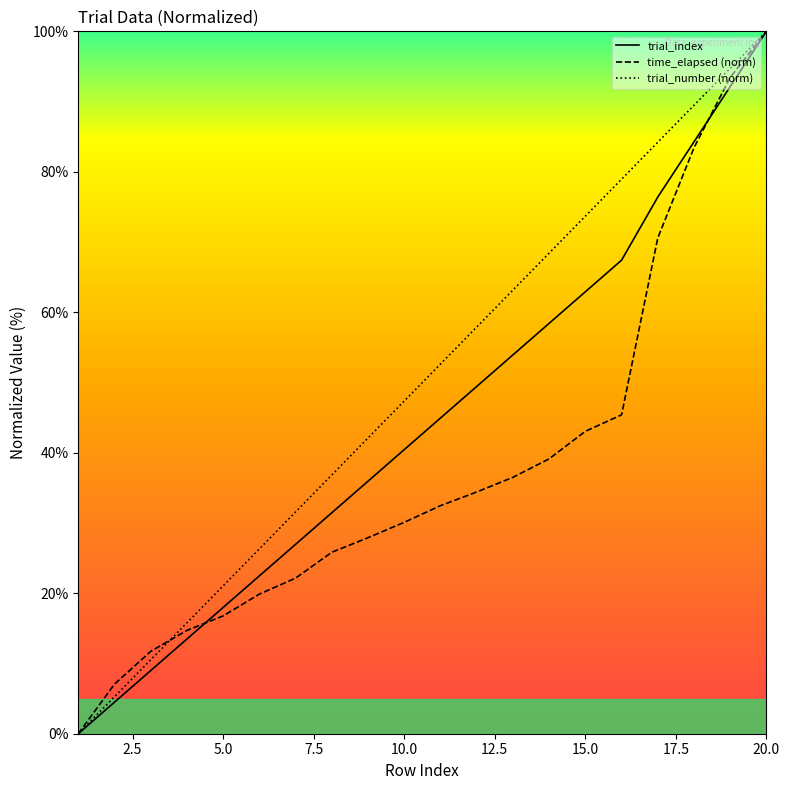

What are all the series names shown in the legend?

trial_index, time_elapsed (norm), trial_number (norm)